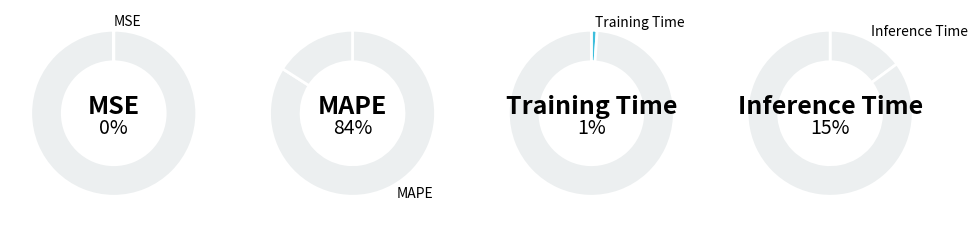

True or false: MAPE accounts for 84% of the total.

True